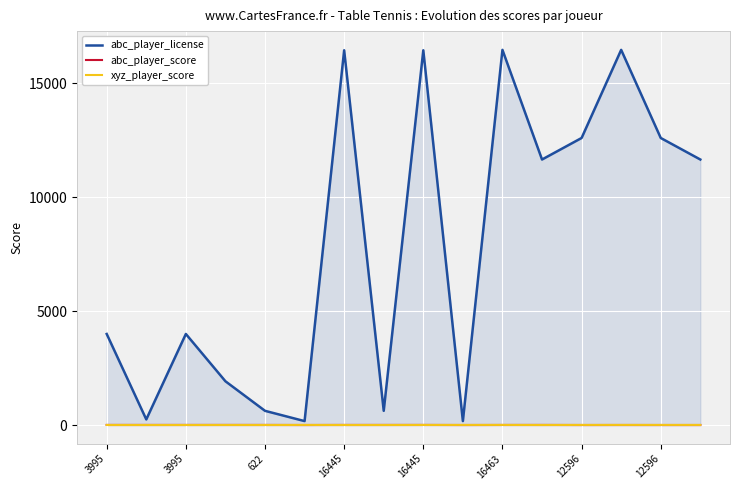

In abc_player_score, how many points are lower than both neighbors (excluding endpoints)?

3